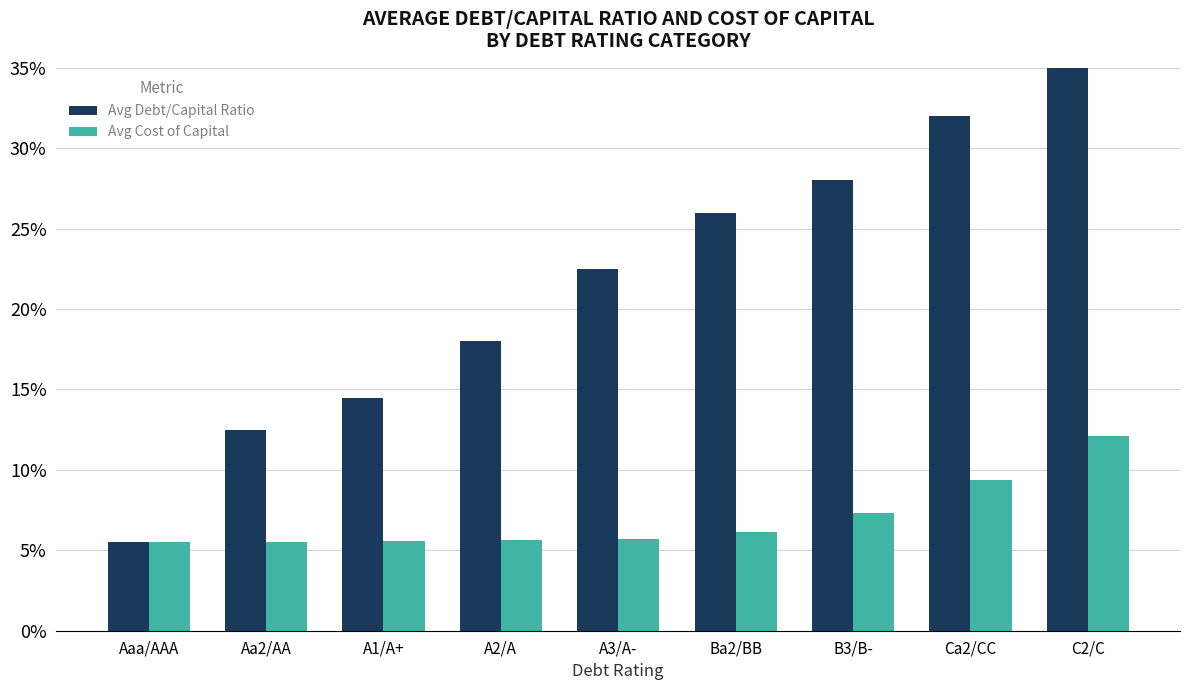

Reading left to right, what are all the values shown in this chart?

Avg Debt/Capital Ratio: 0.1	0.1	0.1	0.2	0.2	0.3	0.3	0.3	0.4
Avg Cost of Capital: 0.1	0.1	0.1	0.1	0.1	0.1	0.1	0.1	0.1